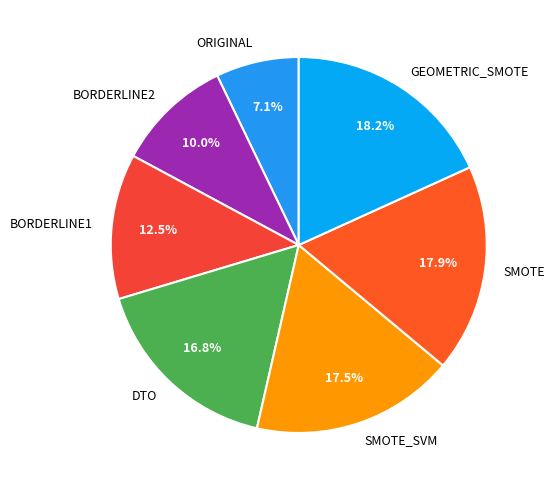

How many slices are in this pie chart?

7